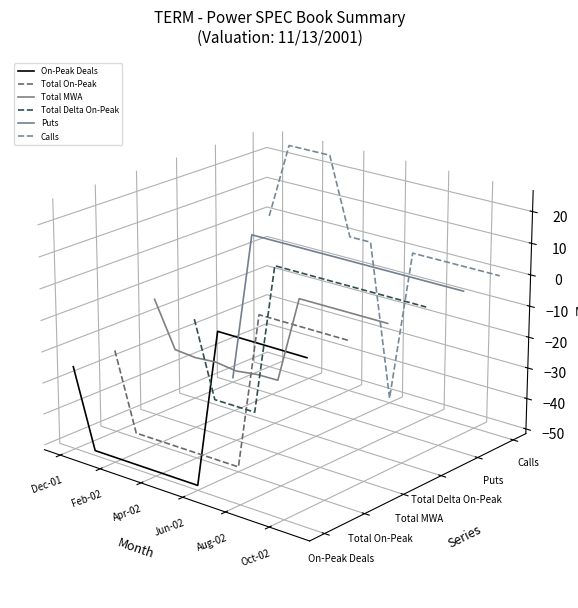

How many negative values does the Total Delta On-Peak series have?

3